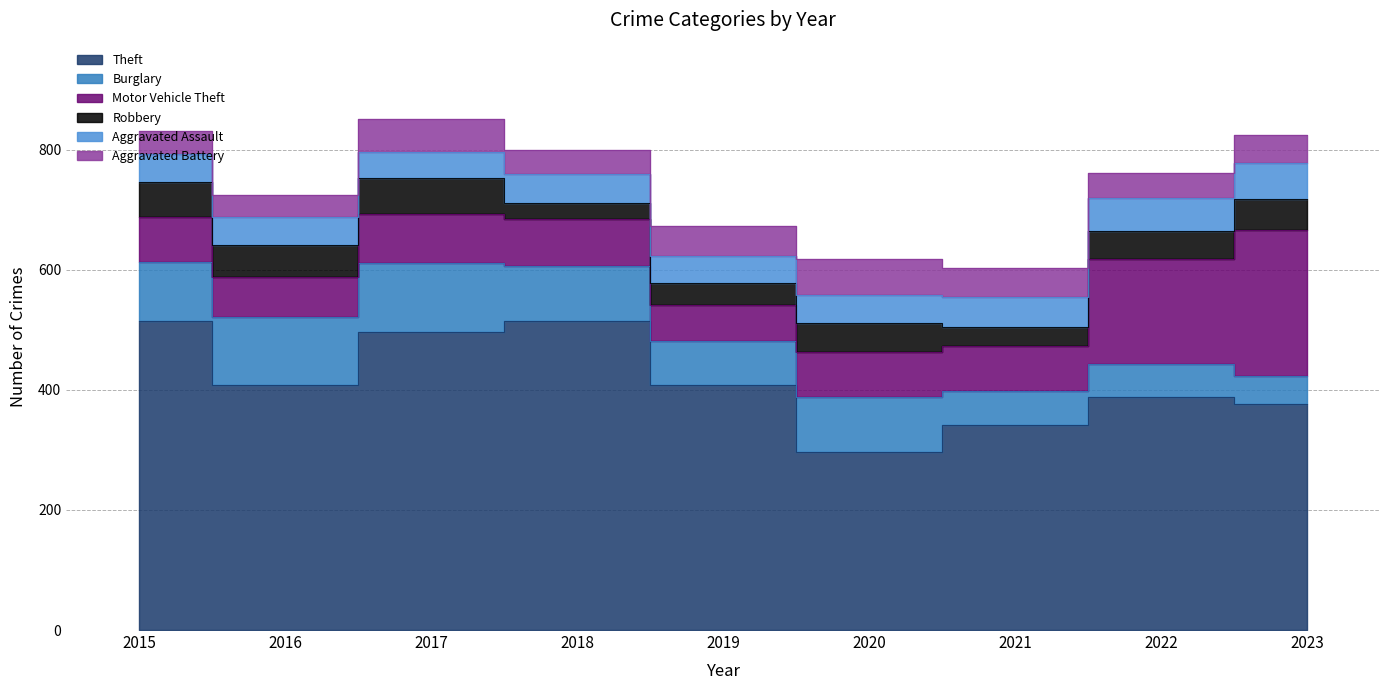

Count the number of categories in the chart.

9